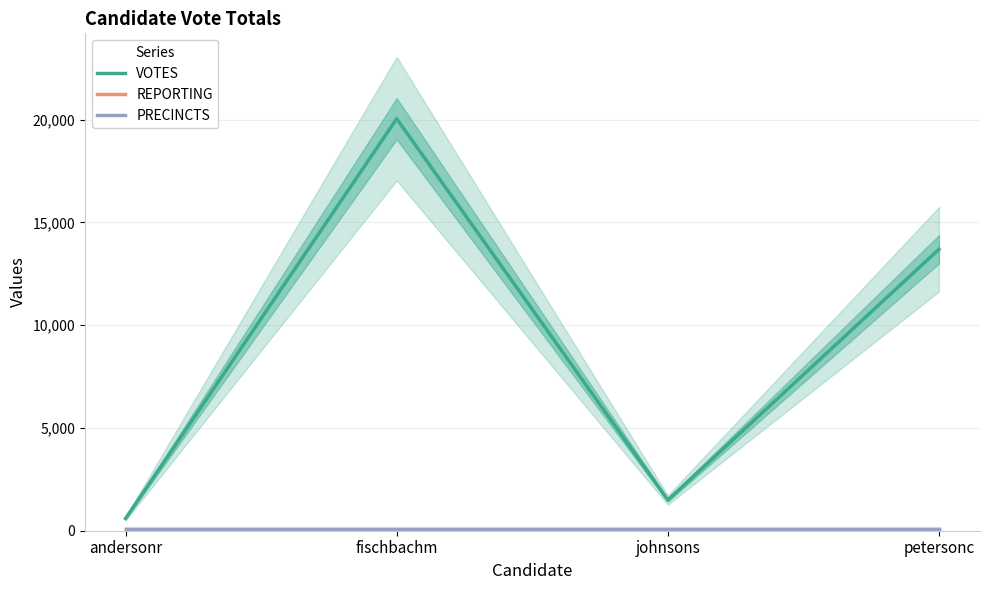

How many lines are shown in the chart?

3